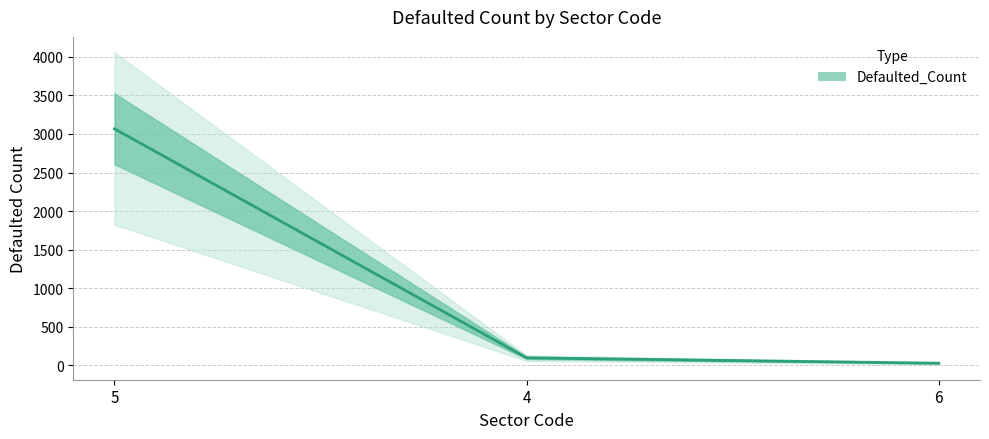

What is the minimum value shown in the chart?

29